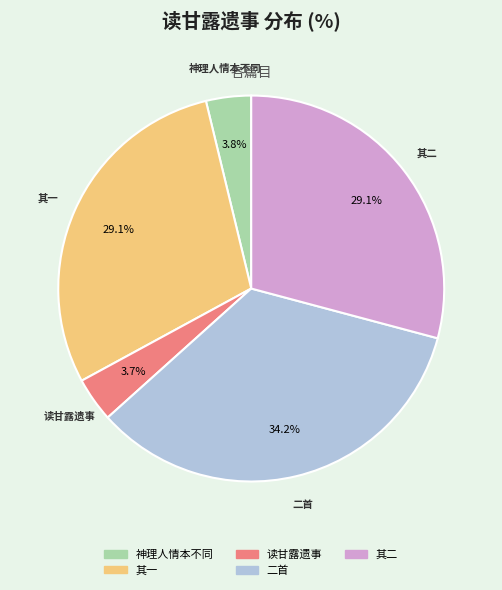

Is there any slice that represents more than half of the pie?

No